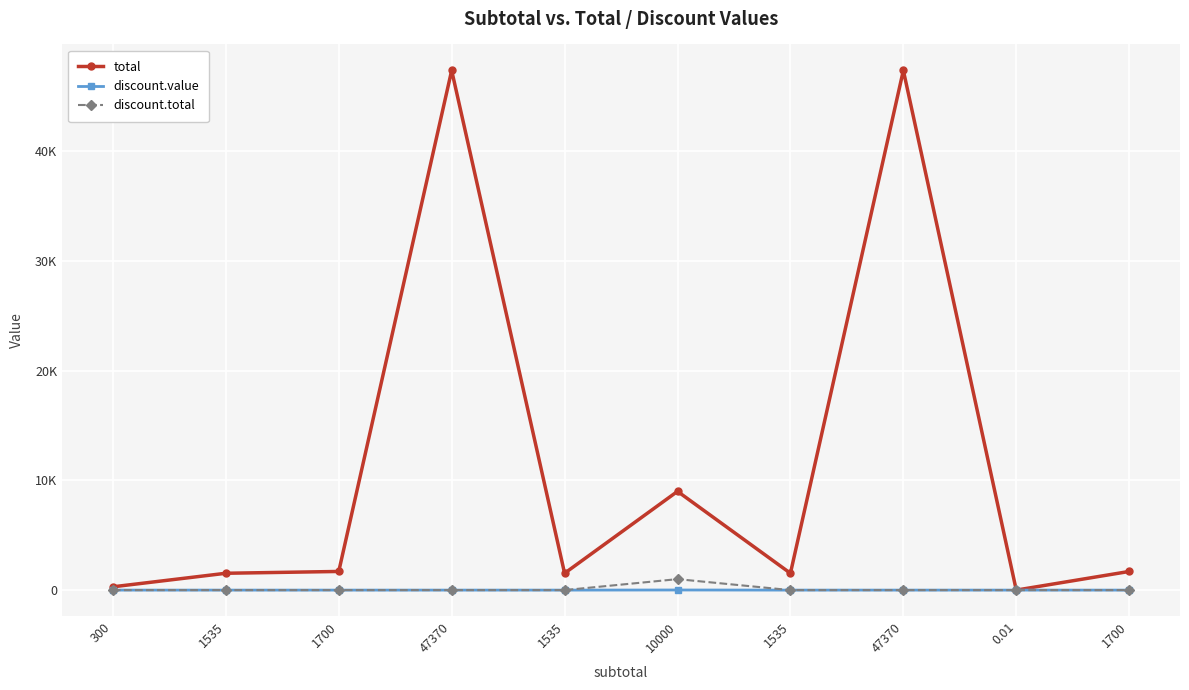

Does the chart have visible grid lines?

Yes